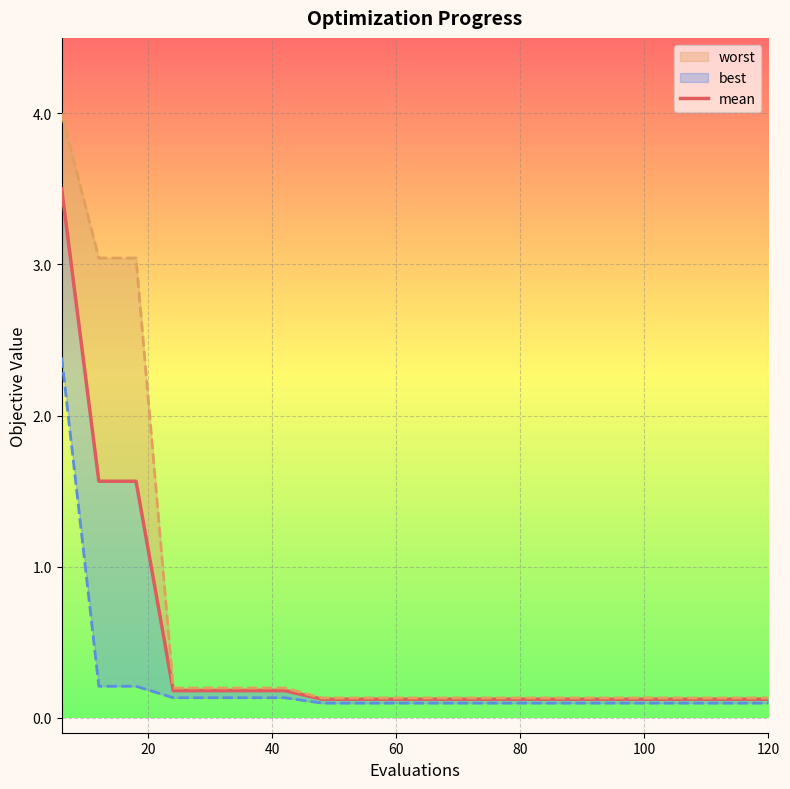

List the series in order of their overall mean, lowest first.

best, mean, worst